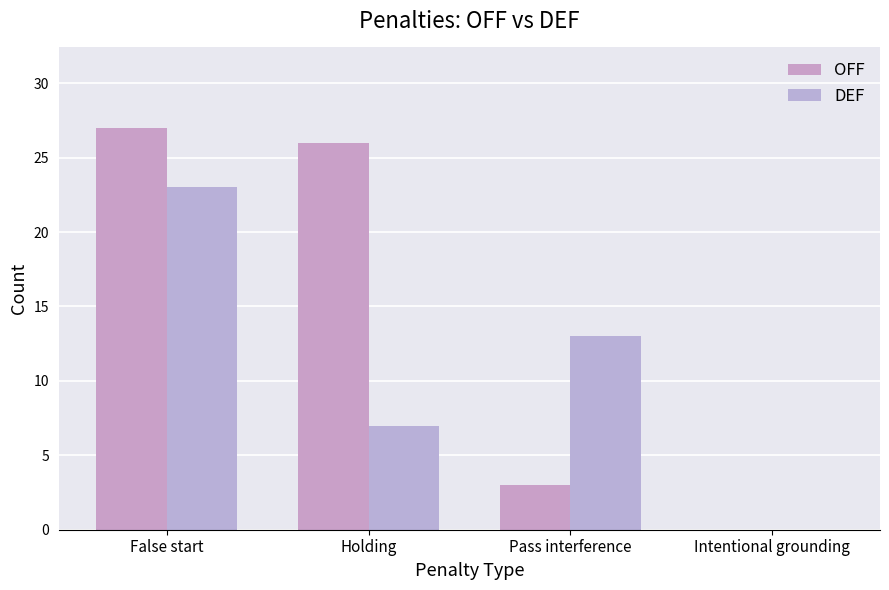

What is the spread (max minus min) of values at Holding?

19